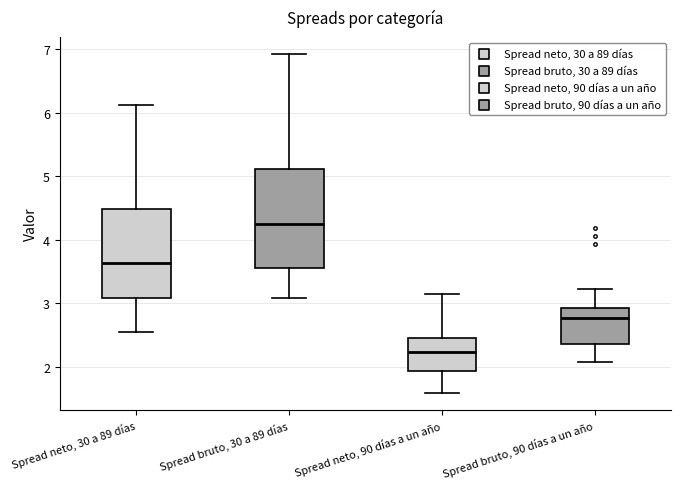

Reading left to right, read every box against the y-axis: the position of its median line, the range the box covers, and the ends of its whiskers. The values are not printed on the chart, so give them approximately, as read against the axis.

Spread neto, 30 a 89 días: median 3.6, box 3.1 to 4.5, whiskers 2.6 to 6.1
Spread bruto, 30 a 89 días: median 4.2, box 3.6 to 5.1, whiskers 3.1 to 6.9
Spread neto, 90 días a un año: median 2.2, box 1.9 to 2.5, whiskers 1.6 to 3.2
Spread bruto, 90 días a un año: median 2.8, box 2.4 to 2.9, whiskers 2.1 to 3.2